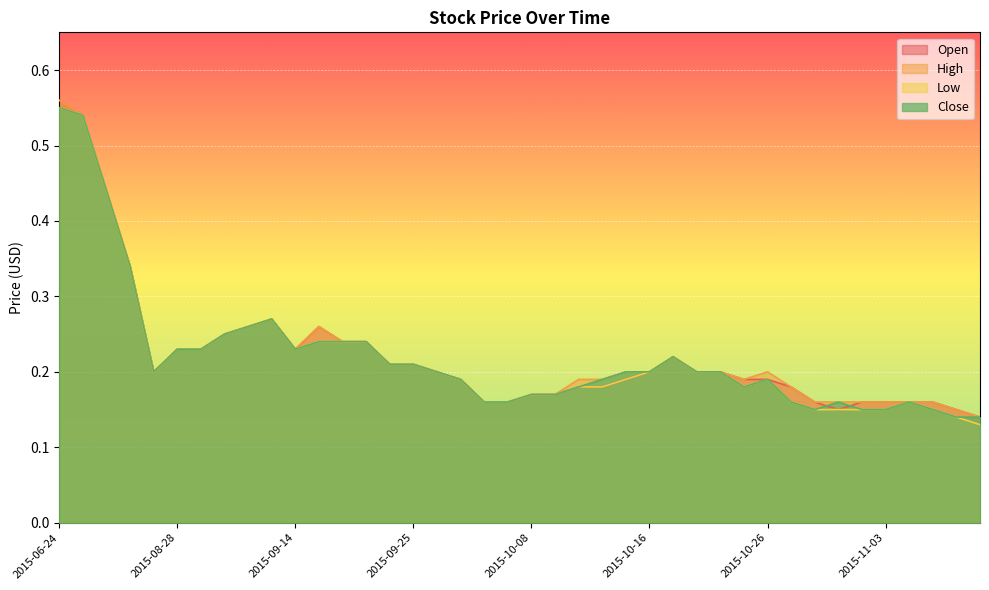

Which category has the highest value in the Open series?

2015-06-24